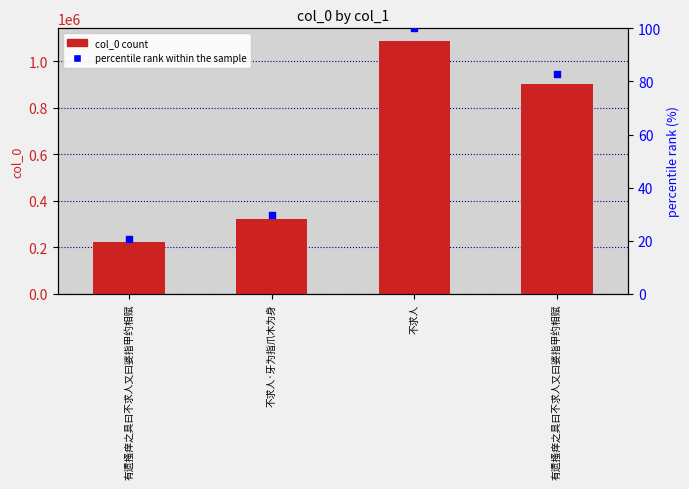

At how many categories does at least one series exceed 474492?

2